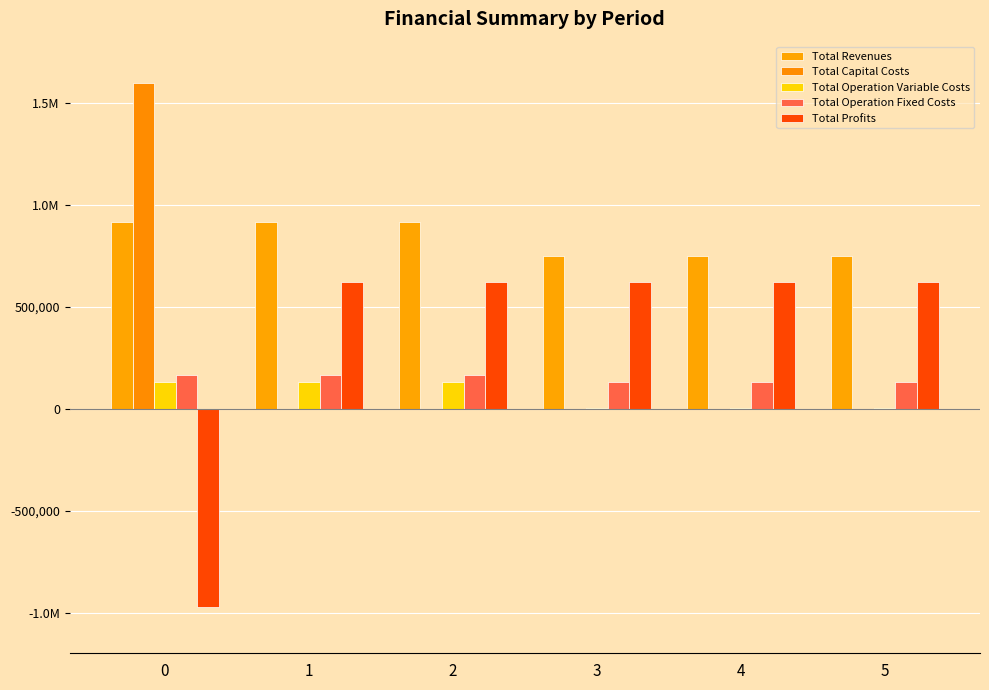

What is the approximate value of Total Revenues at 3?

750986.5